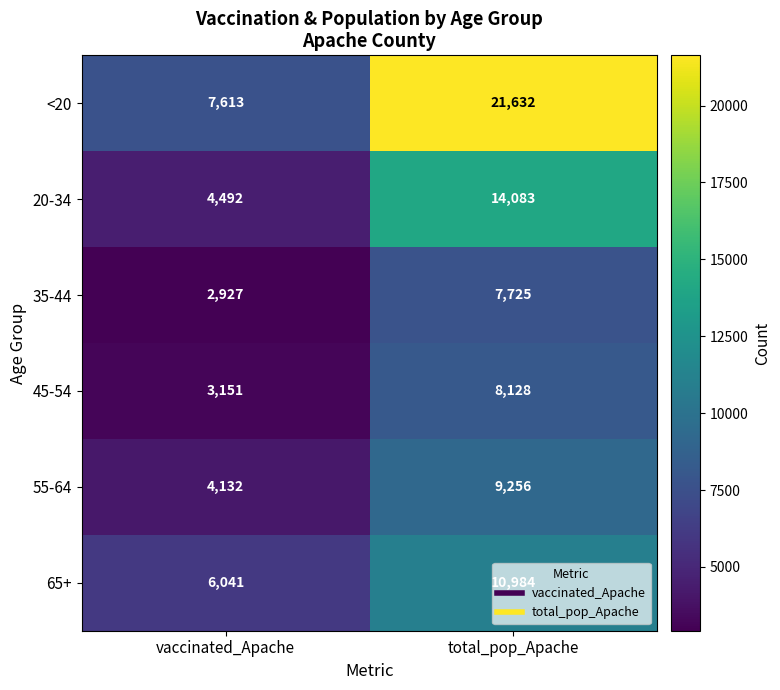

How many data points does each series have?

2